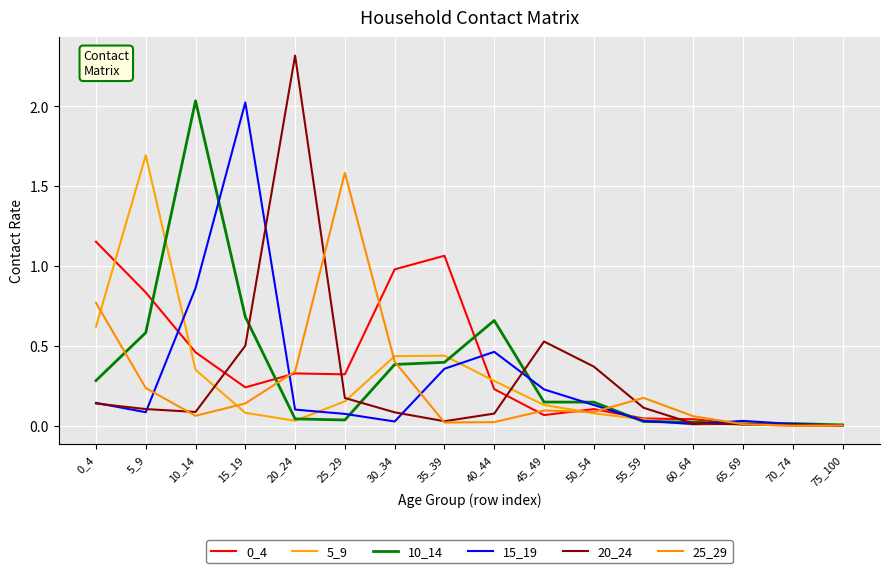

Reading left to right, list all the values displayed in this chart.

0_4: 1.2	0.8	0.5	0.2	0.3	0.3	1.0	1.1	0.2	0.1	0.1	0.0	0.0	0.0	0.0	0.0
5_9: 0.6	1.7	0.4	0.1	0.0	0.2	0.4	0.4	0.3	0.1	0.1	0.0	0.0	0.0	0.0	0.0
10_14: 0.3	0.6	2.0	0.7	0.0	0.0	0.4	0.4	0.7	0.1	0.1	0.0	0.0	0.0	0.0	0.0
15_19: 0.1	0.1	0.9	2.0	0.1	0.1	0.0	0.4	0.5	0.2	0.1	0.0	0.0	0.0	0.0	0.0
20_24: 0.1	0.1	0.1	0.5	2.3	0.2	0.1	0.0	0.1	0.5	0.4	0.1	0.0	0.0	0.0	0.0
25_29: 0.8	0.2	0.1	0.1	0.3	1.6	0.4	0.0	0.0	0.1	0.1	0.2	0.1	0.0	0.0	0.0